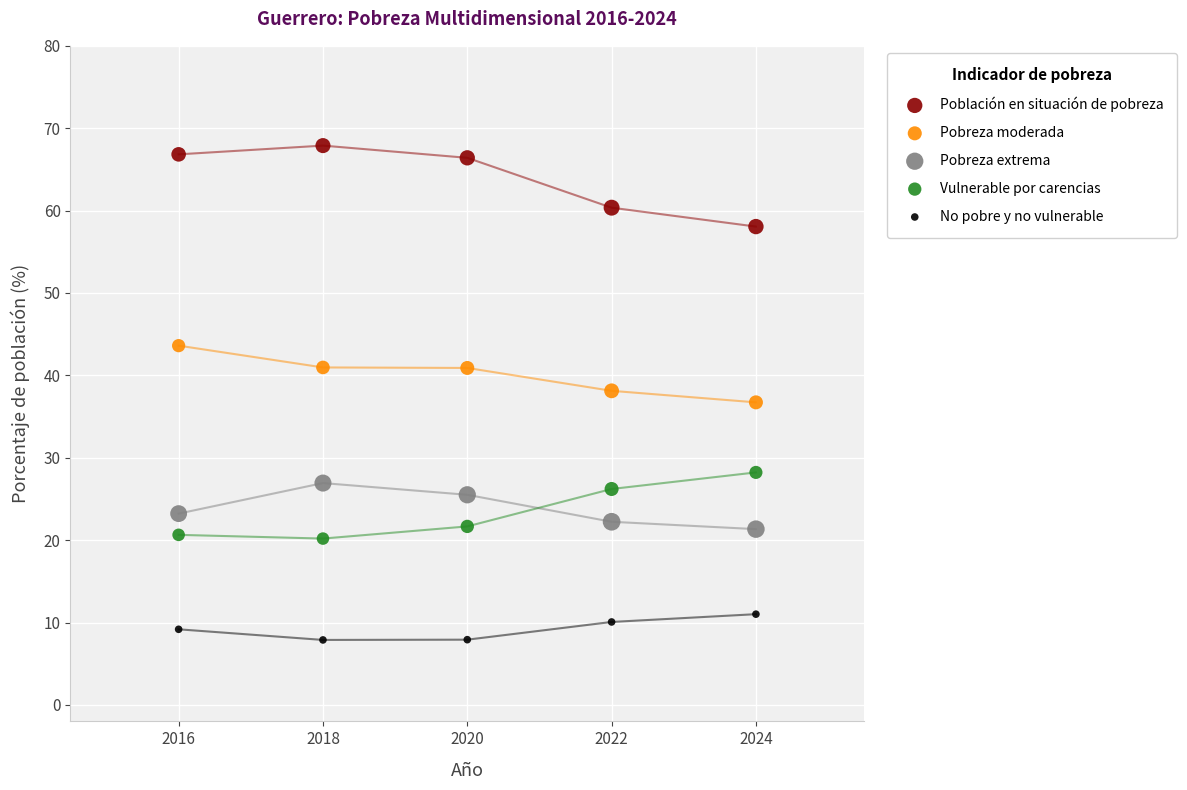

Across all data points, what is the range of X values (max minus min)?

8.0